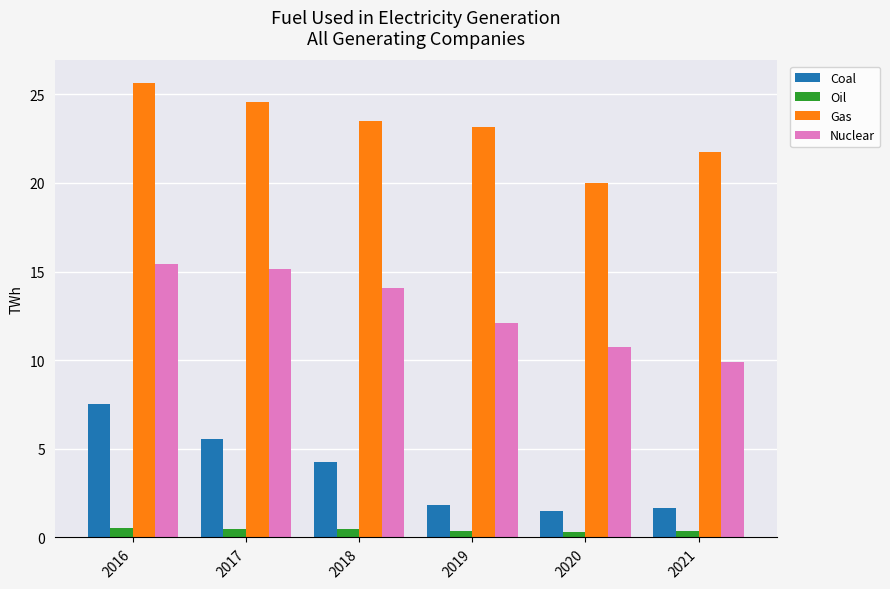

How many bars are there in each group?

4